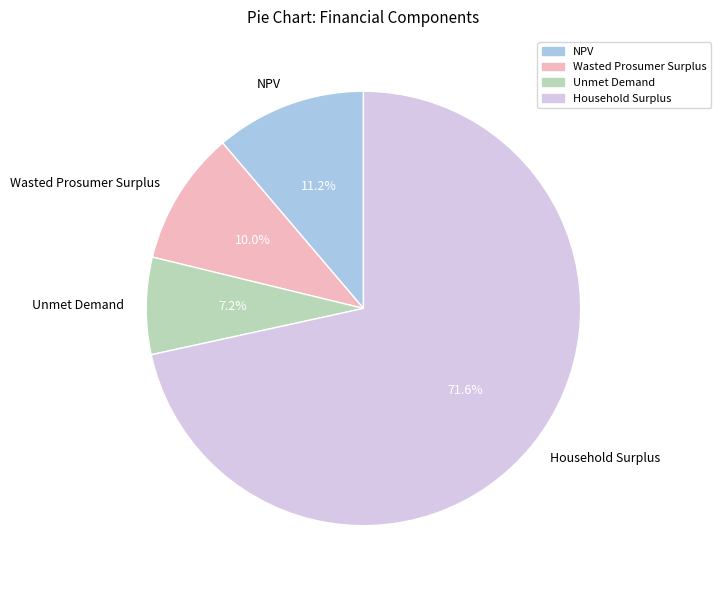

What is the ratio of the value at NPV to the value at Wasted Prosumer Surplus?

1.1